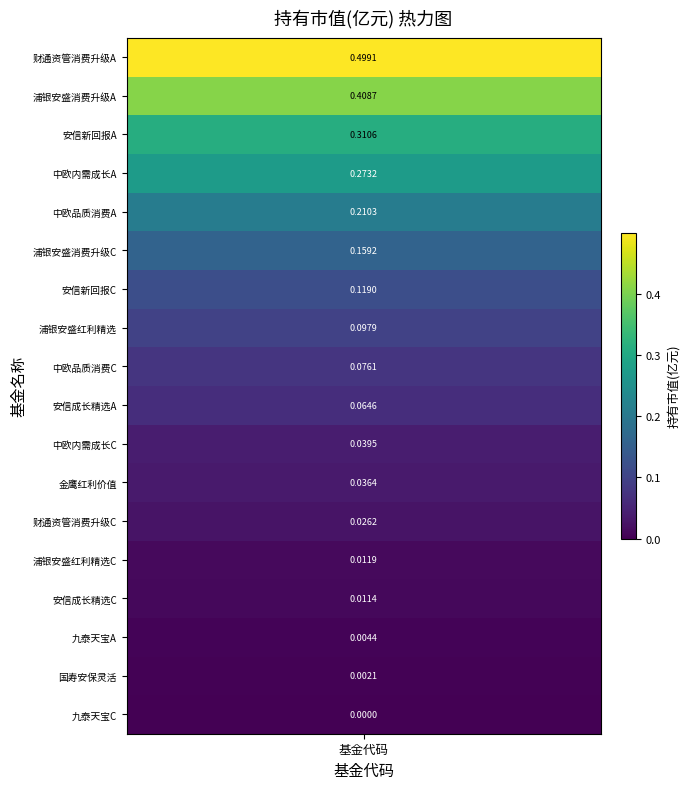

What is the maximum value shown in the chart?

0.5